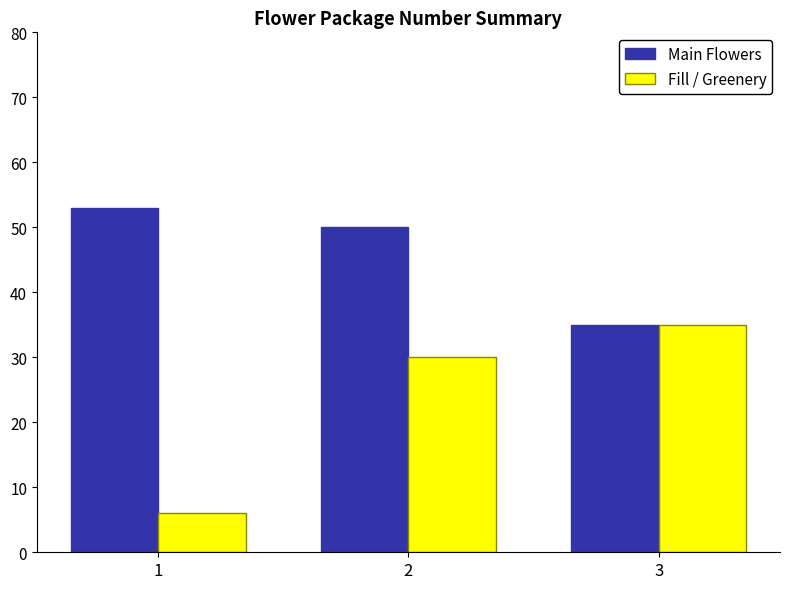

At which category is the sum across all series the highest?

2